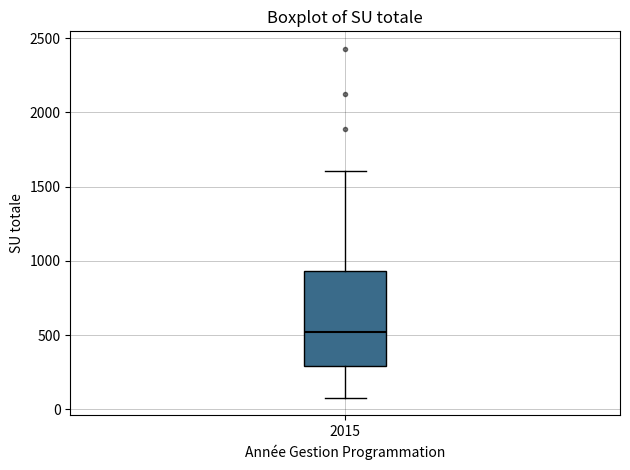

Read this box plot against the y-axis: the position of the median line, the range covered by the box, and the ends of both whiskers. The values are not printed on the chart, so give them approximately, as read against the axis.

median 500, box 300 to 950, whiskers 100 to 1600